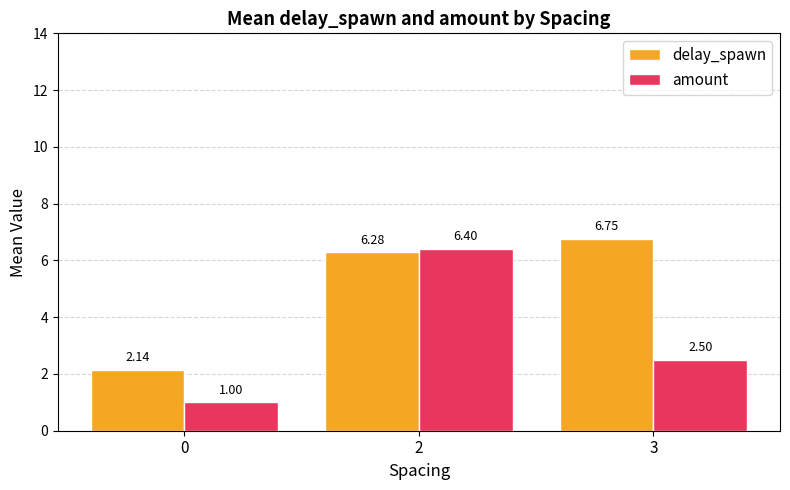

What is the sum of all amount values?

9.9